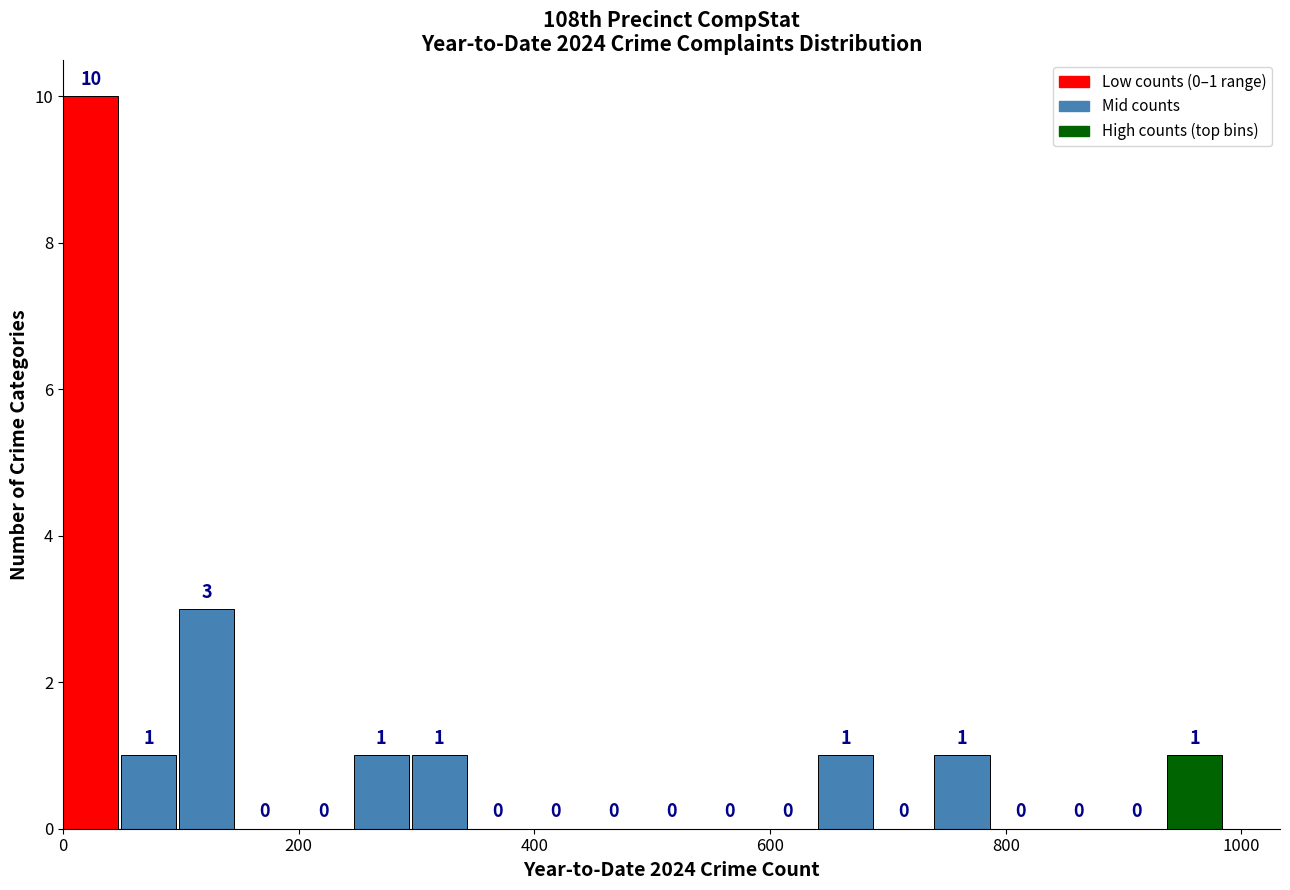

Around what value on the x-axis is the tallest bar? Give the approximate position of its centre, as read against the axis.

20